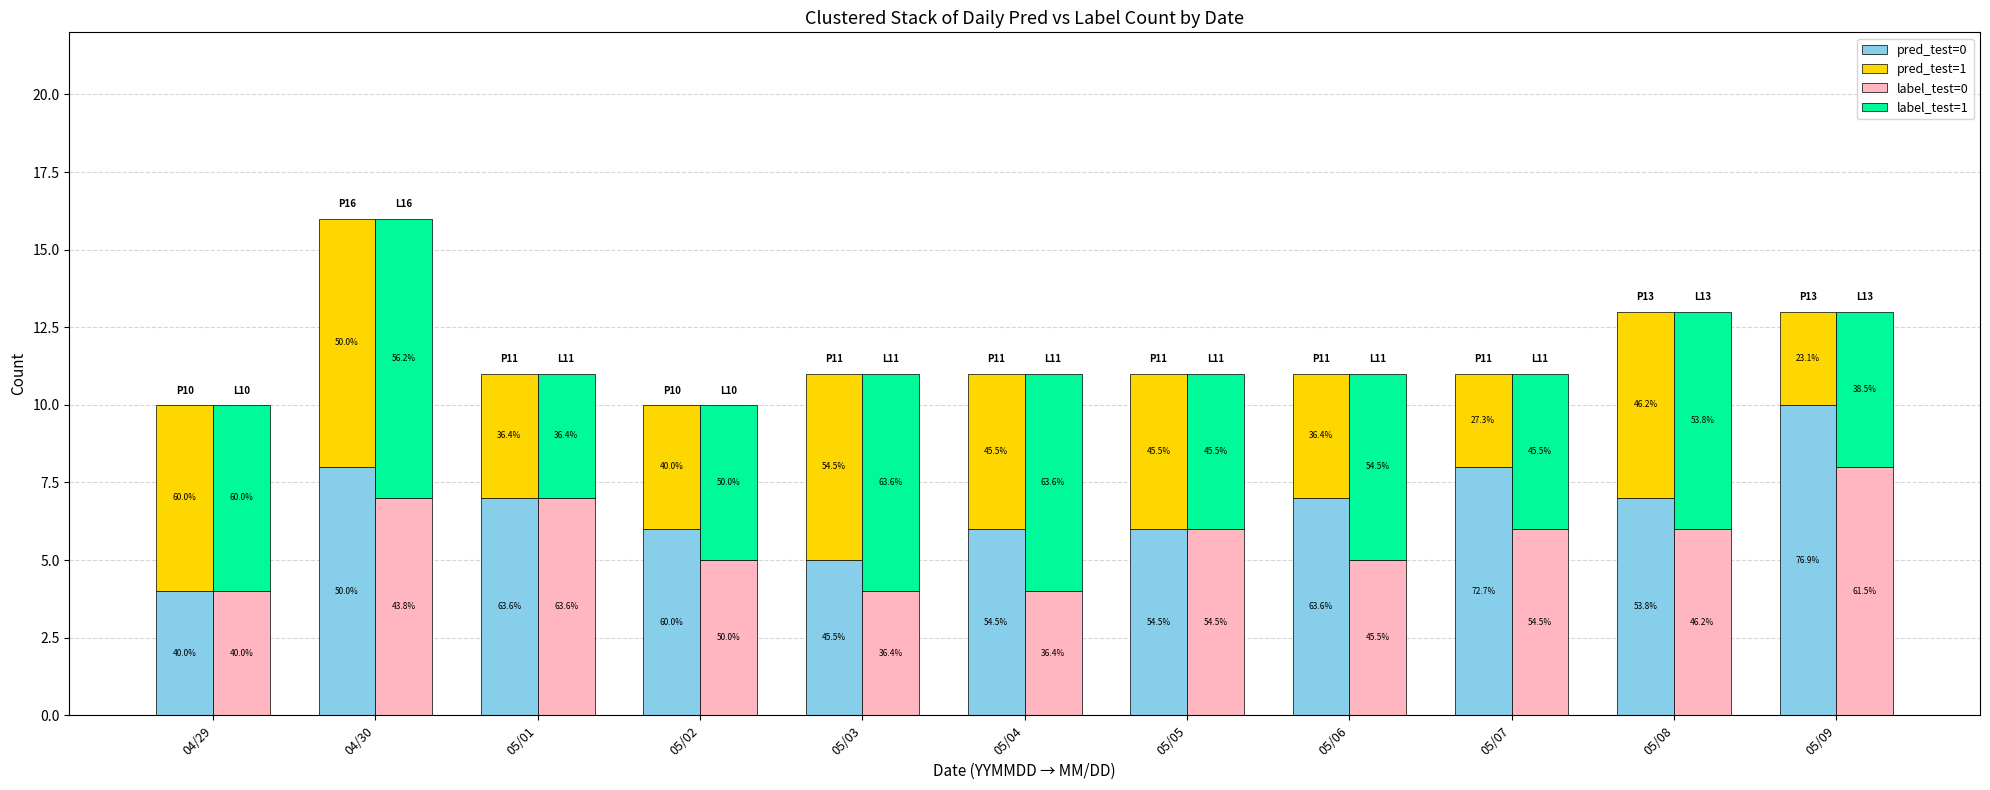

Reading left to right, list all the values displayed in this chart.

pred_test=0: 4	8	7	6	5	6	6	7	8	7	10
pred_test=1: 6	8	4	4	6	5	5	4	3	6	3
label_test=0: 4	7	7	5	4	4	6	5	6	6	8
label_test=1: 6	9	4	5	7	7	5	6	5	7	5